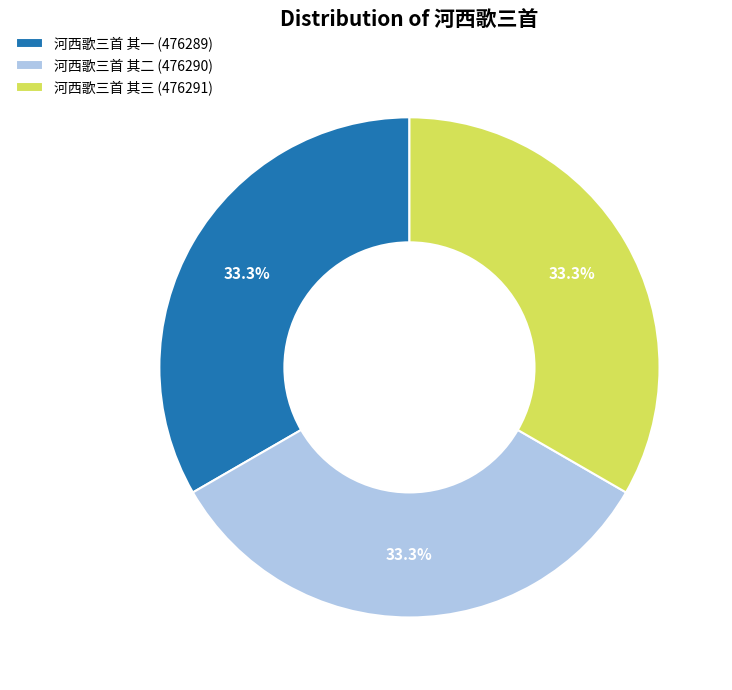

What portion of the pie excludes 河西歌三首 其二?

66.7%